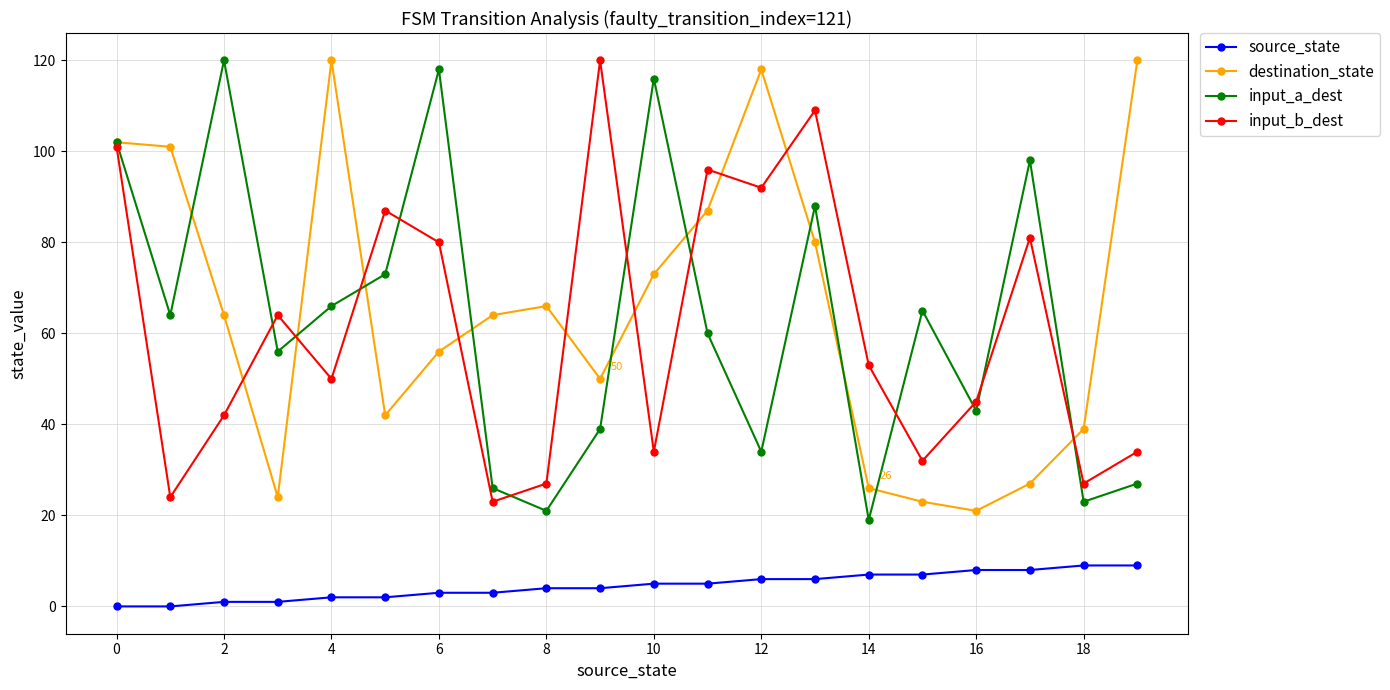

True or false: input_b_dest and source_state intersect in this chart.

False